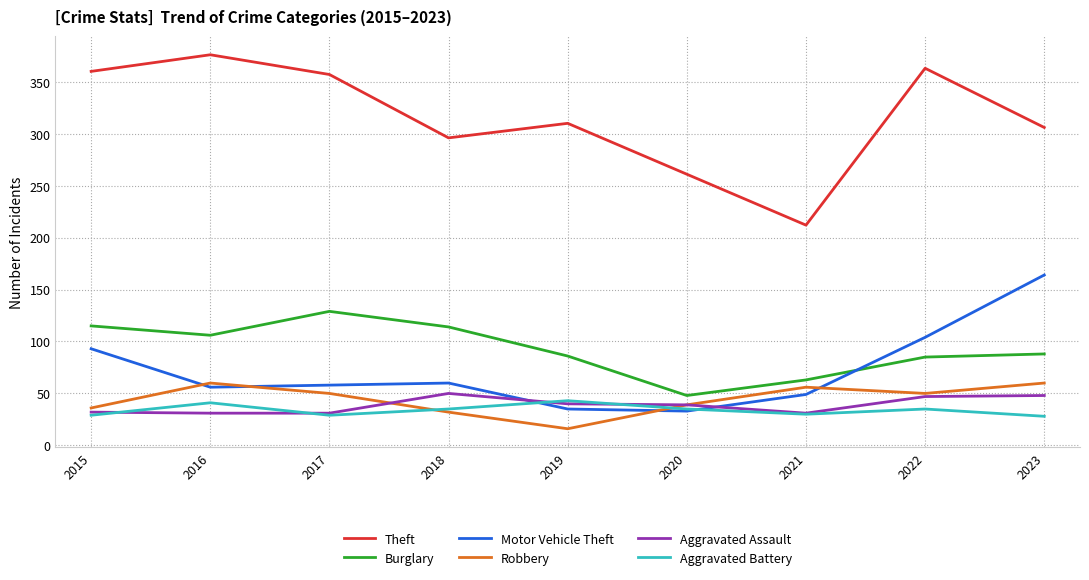

At which label does Robbery first exceed 50?

2016